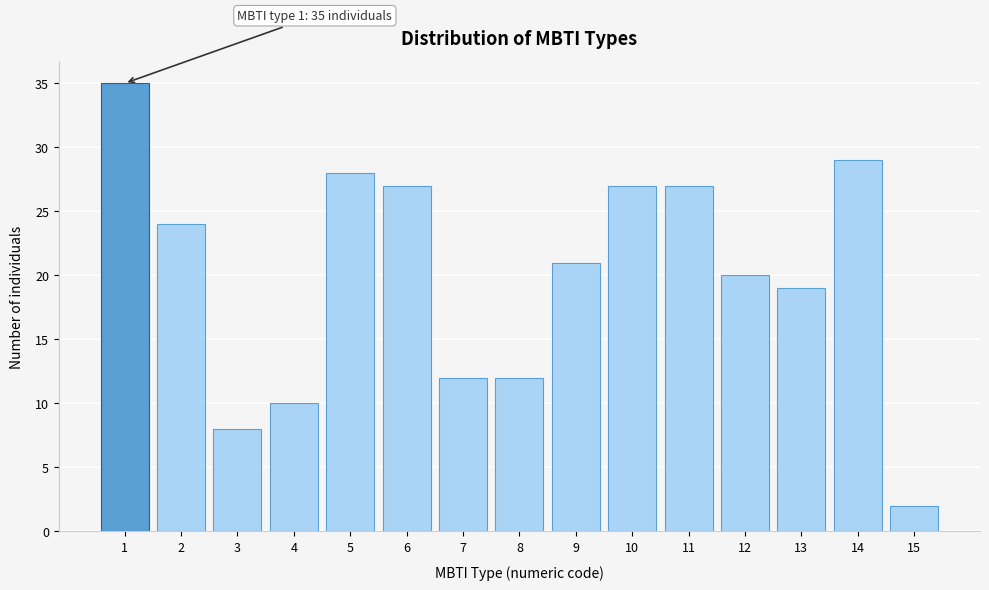

Over which range of the x-axis is the bar tallest?

0.5 to 1.5